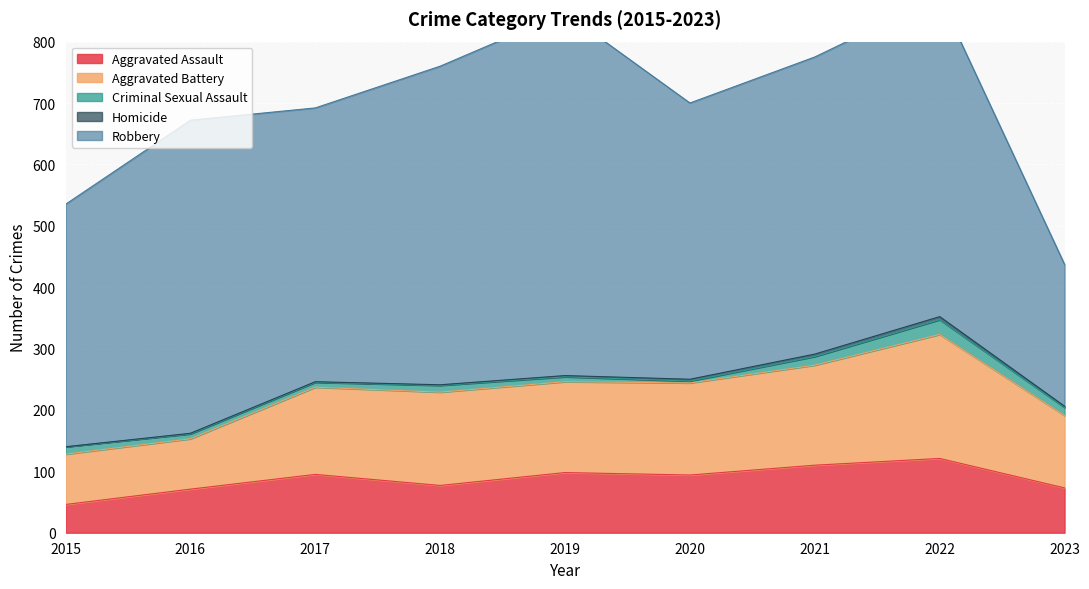

How many interior local peaks does the Homicide series have?

1